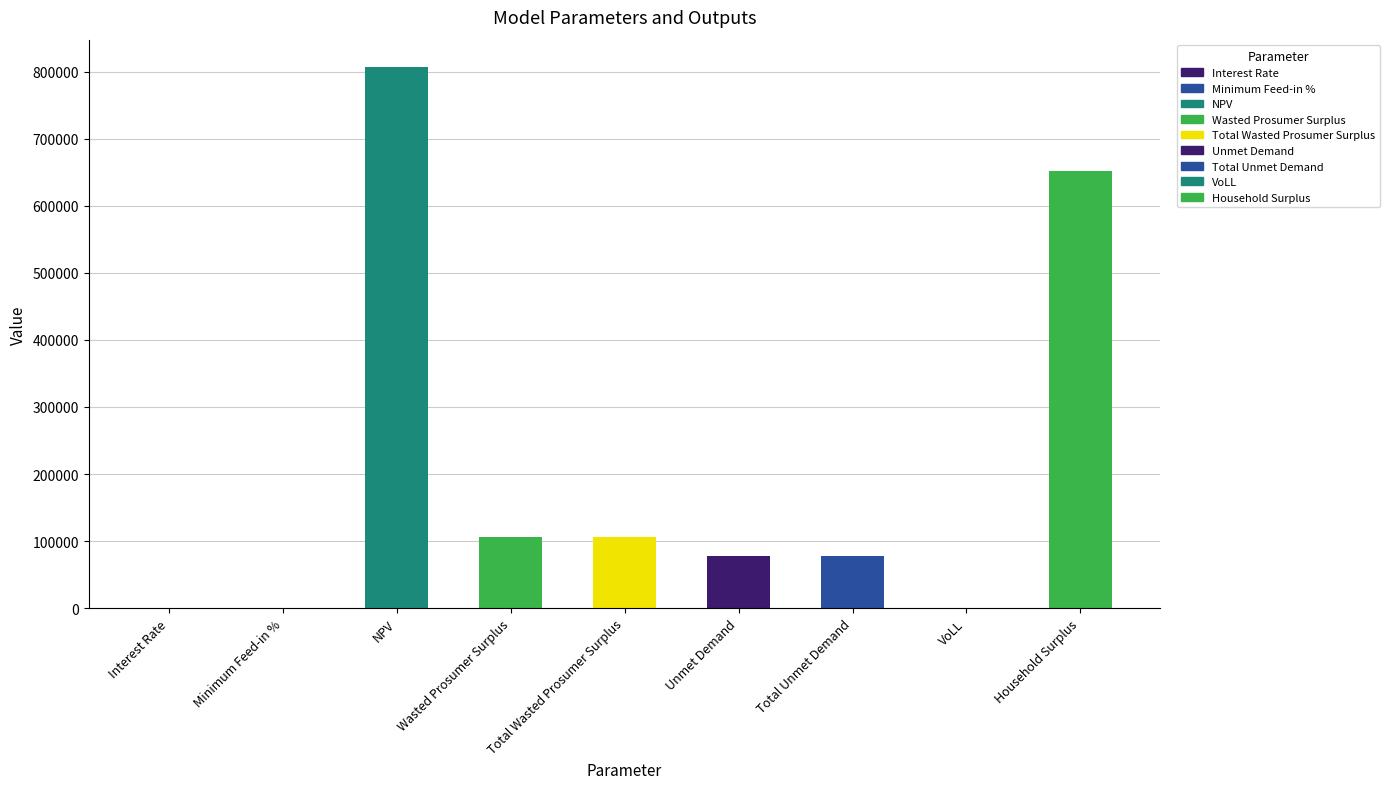

What is the change in value from Total Wasted Prosumer Surplus to Total Unmet Demand?

-29383.1